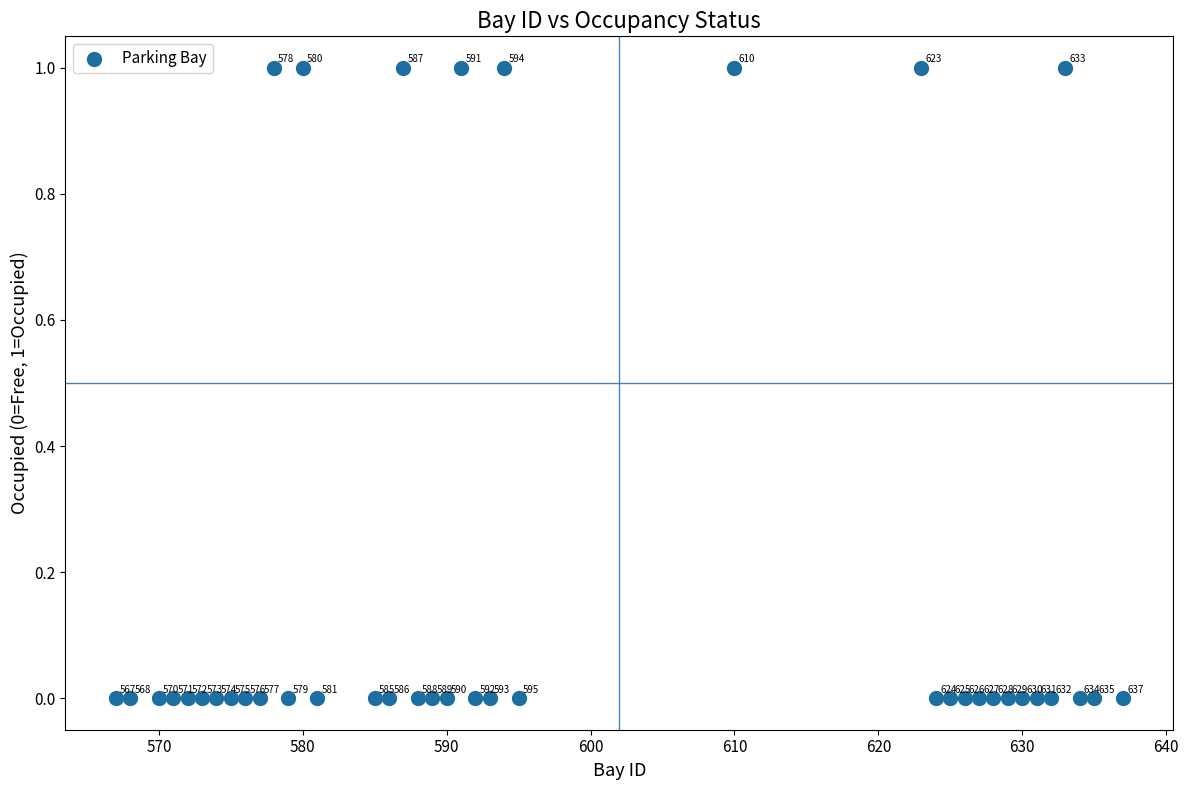

What is the range of X values (max minus min)?

70